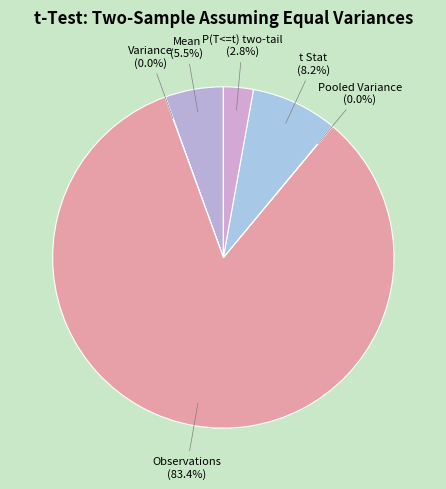

Is the sum of P(T<=t) two-tail and Mean greater than half?

No